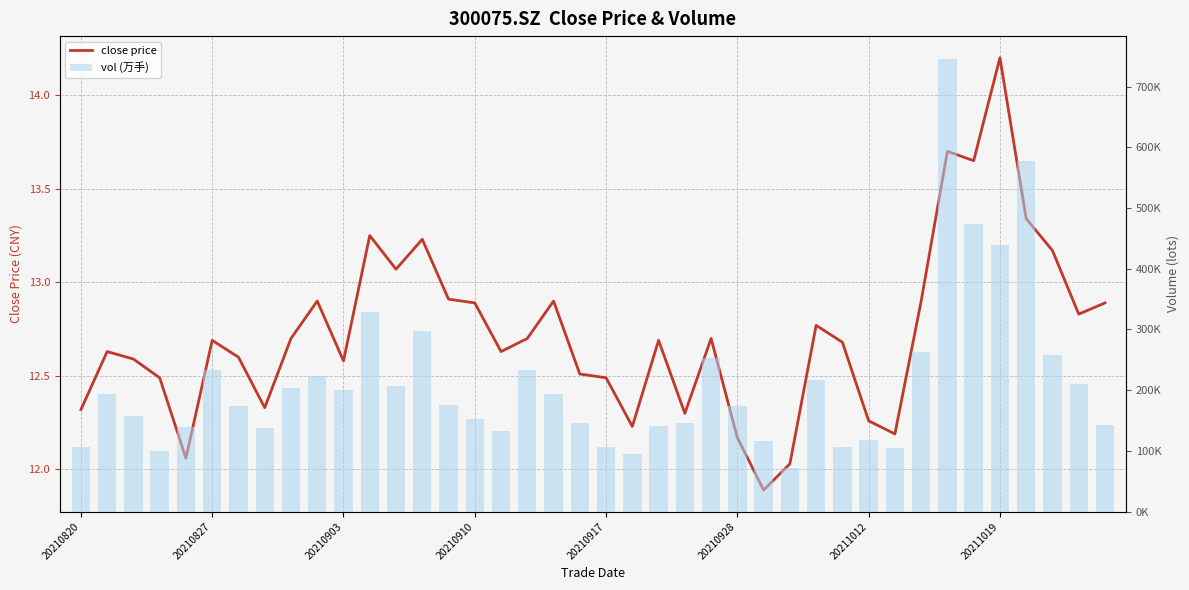

What is the difference between the vol (万手) values at 27 and 35?

366875.5